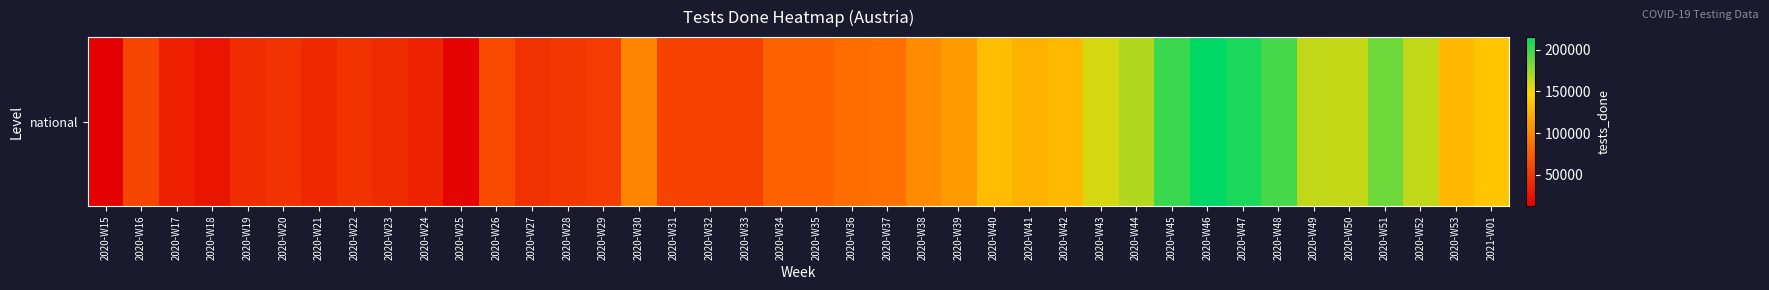

List the labels in order of value, largest first.

2020-W46, 2020-W47, 2020-W45, 2020-W48, 2020-W51, 2020-W44, 2020-W52, 2020-W49, 2020-W50, 2020-W43, 2021-W01, 2020-W40, 2020-W42, 2020-W53, 2020-W41, 2020-W39, 2020-W38, 2020-W30, 2020-W37, 2020-W36, 2020-W35, 2020-W34, 2020-W26, 2020-W16, 2020-W31, 2020-W33, 2020-W32, 2020-W29, 2020-W28, 2020-W22, 2020-W20, 2020-W27, 2020-W19, 2020-W23, 2020-W21, 2020-W24, 2020-W17, 2020-W18, 2020-W25, 2020-W15